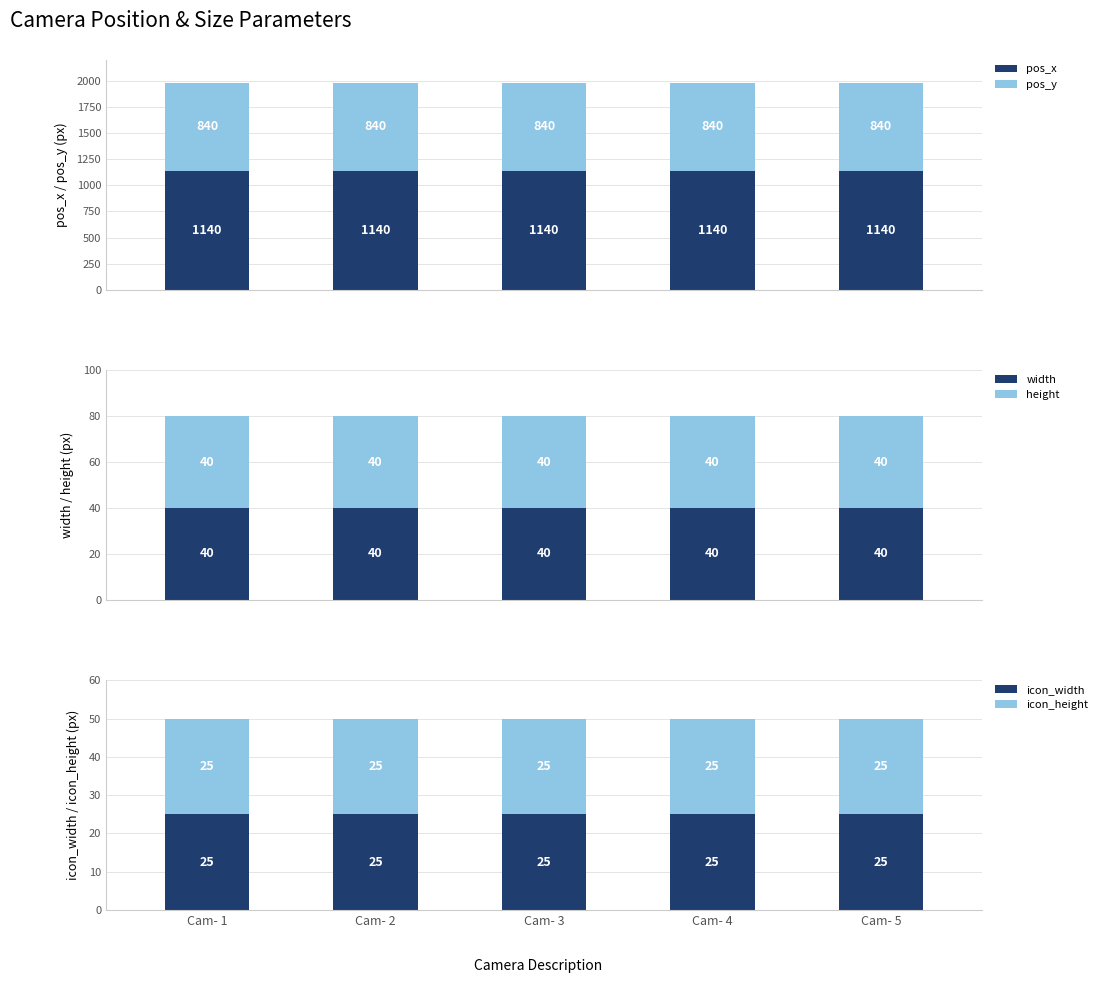

Reading right to left, transcribe all the data shown in this chart.

pos_x: Cam- 5=1140	Cam- 4=1140	Cam- 3=1140	Cam- 2=1140	Cam- 1=1140
pos_y: Cam- 5=840	Cam- 4=840	Cam- 3=840	Cam- 2=840	Cam- 1=840
width: Cam- 5=40	Cam- 4=40	Cam- 3=40	Cam- 2=40	Cam- 1=40
height: Cam- 5=40	Cam- 4=40	Cam- 3=40	Cam- 2=40	Cam- 1=40
icon_width: Cam- 5=25	Cam- 4=25	Cam- 3=25	Cam- 2=25	Cam- 1=25
icon_height: Cam- 5=25	Cam- 4=25	Cam- 3=25	Cam- 2=25	Cam- 1=25